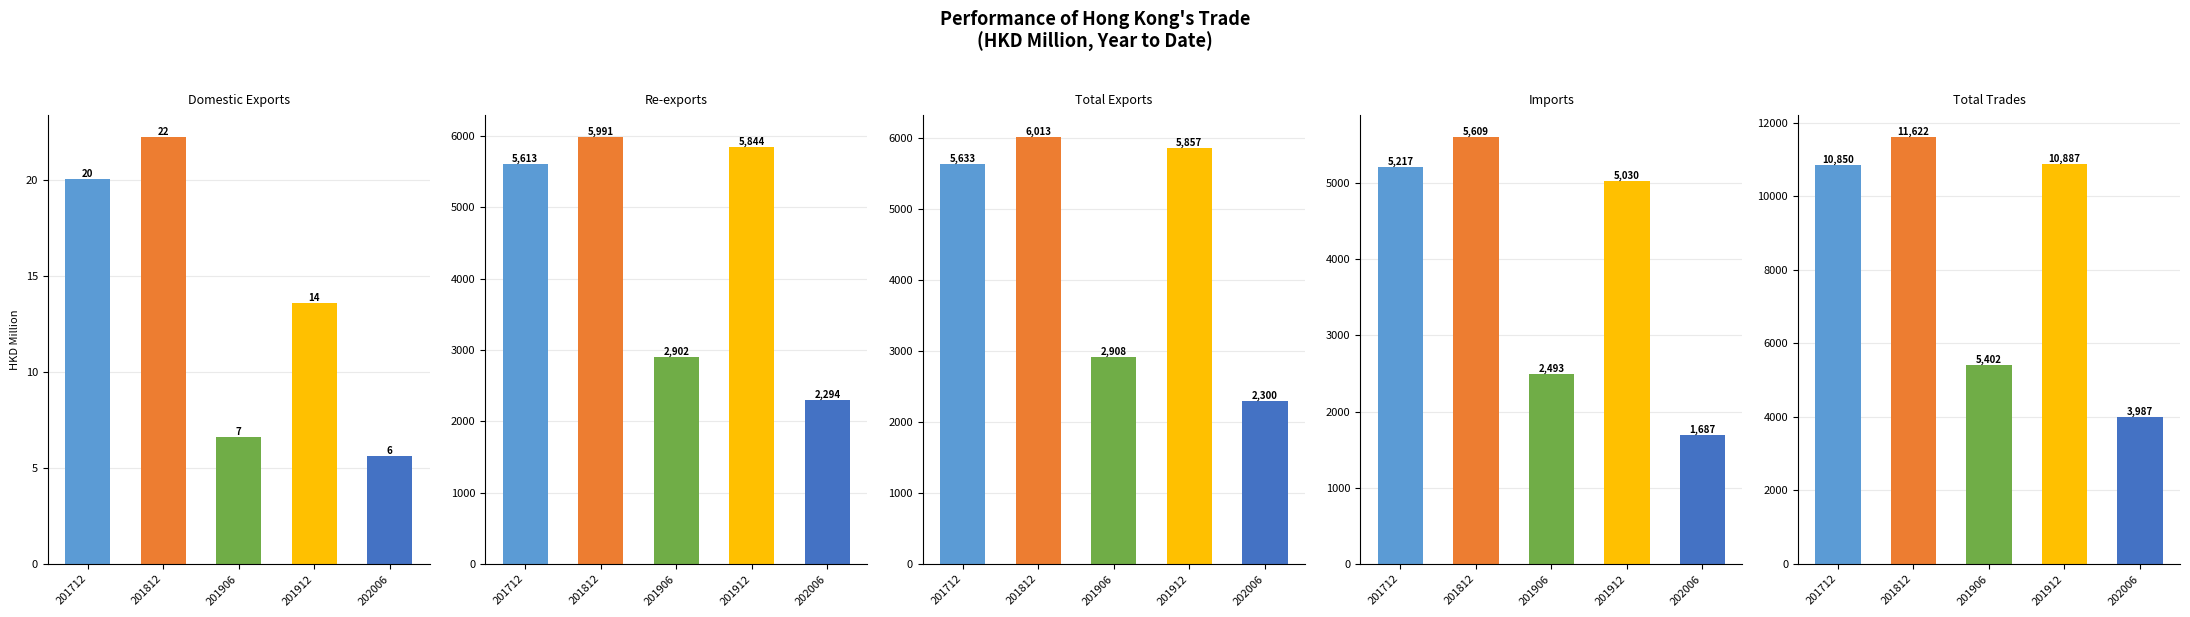

Is it true that Total Trades equals 5402.0 at 201906?

True